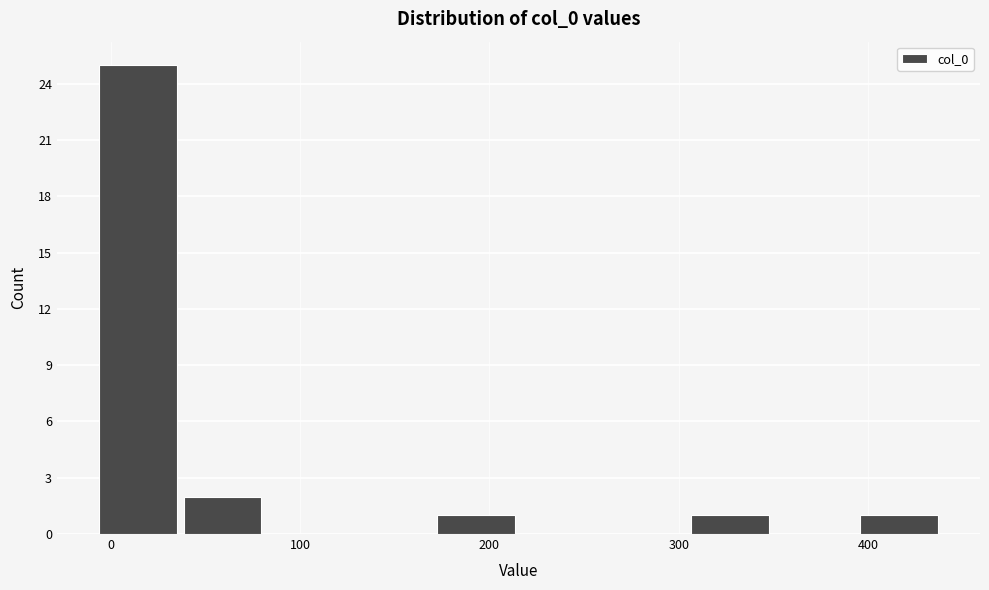

Which range on the x-axis has the tallest bar?

-10 to 40